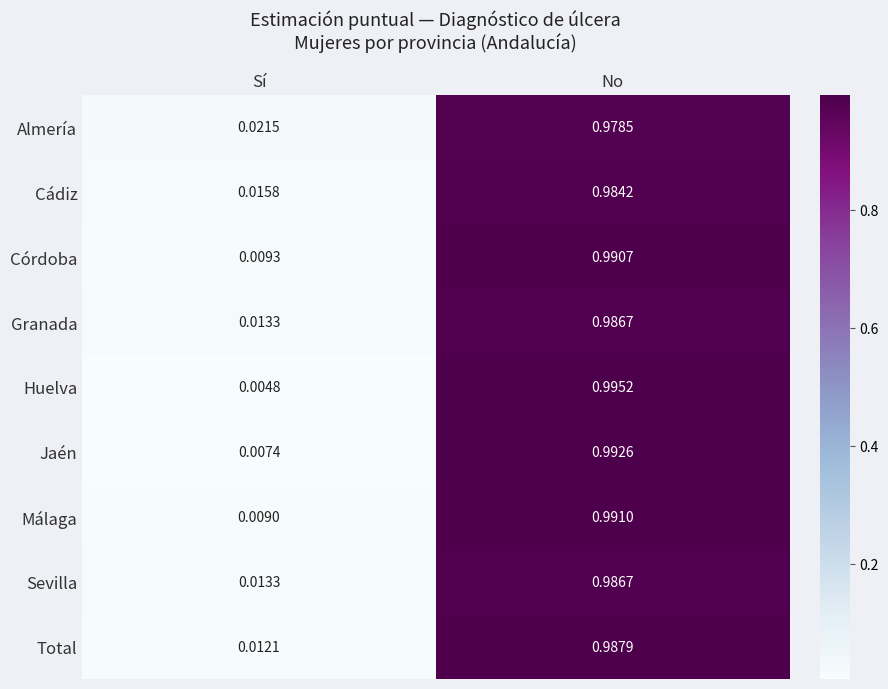

Between Sí and No, which series saw the biggest shift?

Huelva